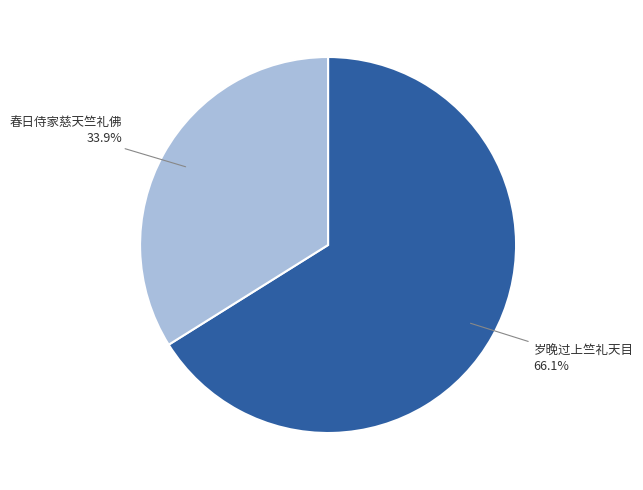

Is there any slice that represents more than half of the pie?

Yes